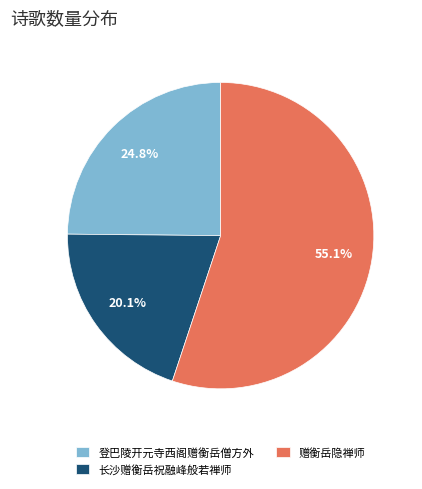

Combined, do 赠衡岳隐禅师 and 登巴陵开元寺西阁赠衡岳僧方外 account for over 50%?

Yes